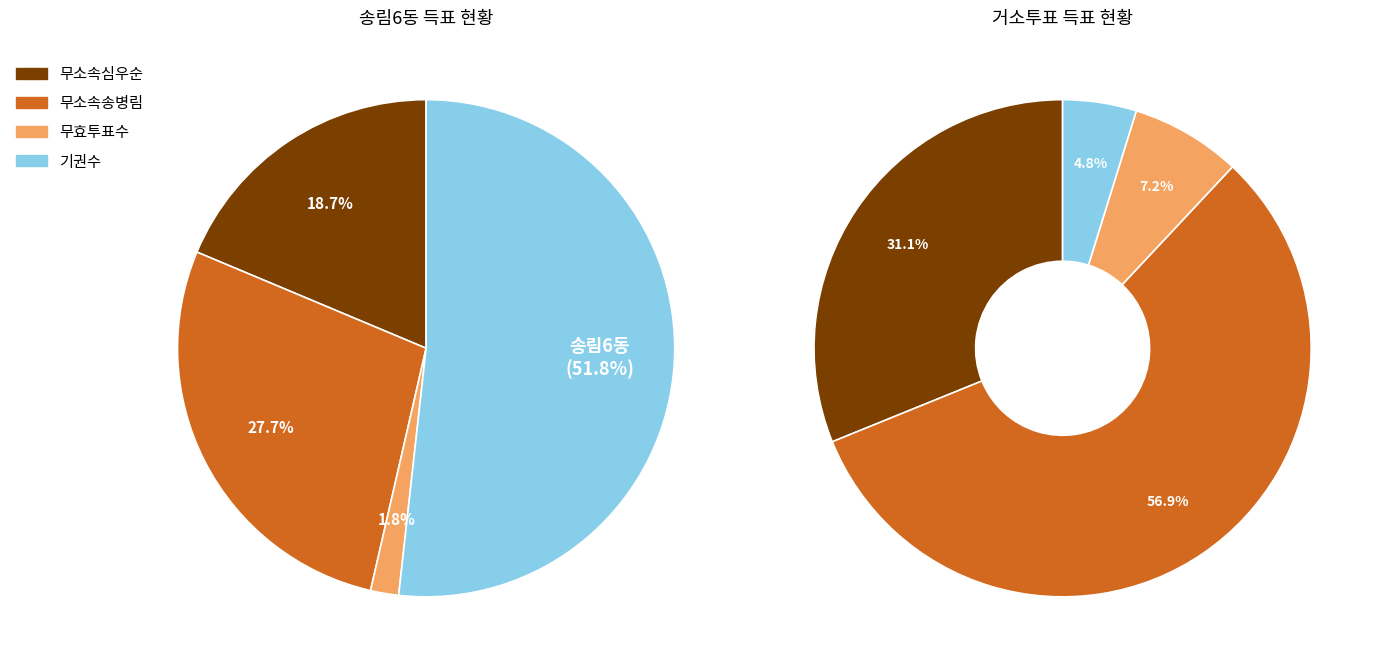

Which slice is the largest?

송림6동